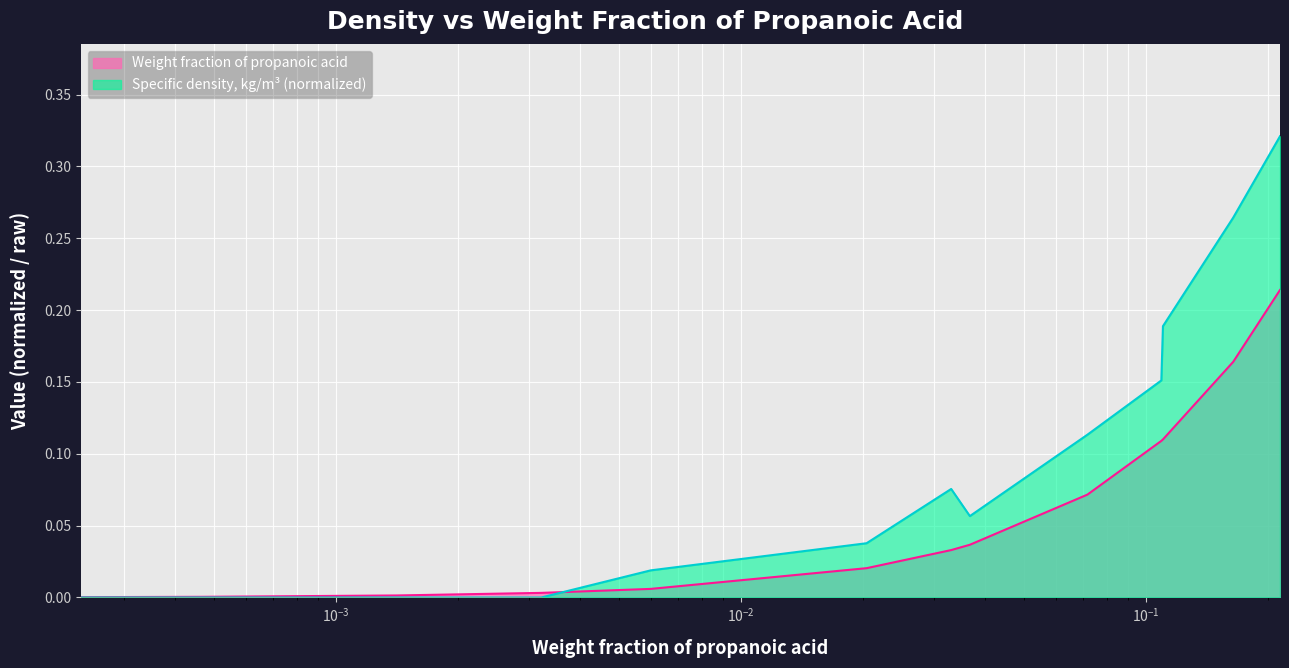

Reading left to right, list all the values displayed in this chart.

Weight fraction of propanoic acid: 0.0	0.0	0.0	0.0	0.0	0.0	0.0	0.0	0.0	0.1	0.1	0.1	0.2	0.2	0.2
Specific density, kg/m3: 0.0	0.0	0.0	0.0	0.0	0.0	0.0	0.1	0.1	0.1	0.2	0.2	0.3	0.3	0.3